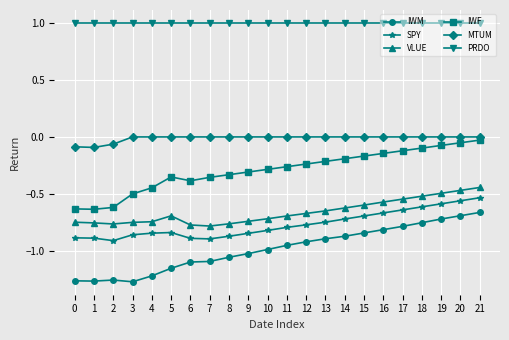

True or false: IWM and MTUM cross at least once.

False